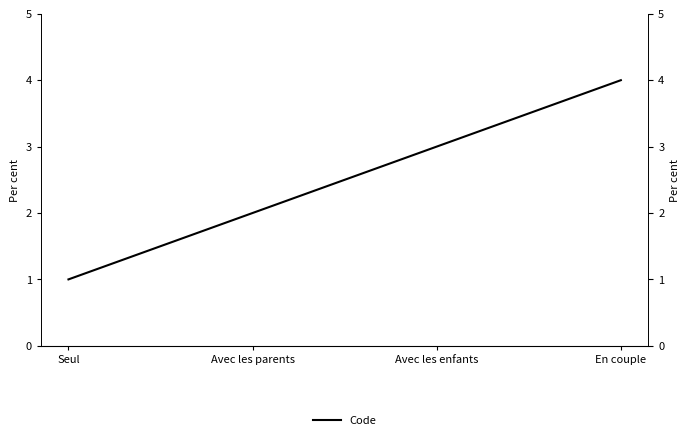

At which label is the value closest to 2?

Avec les parents